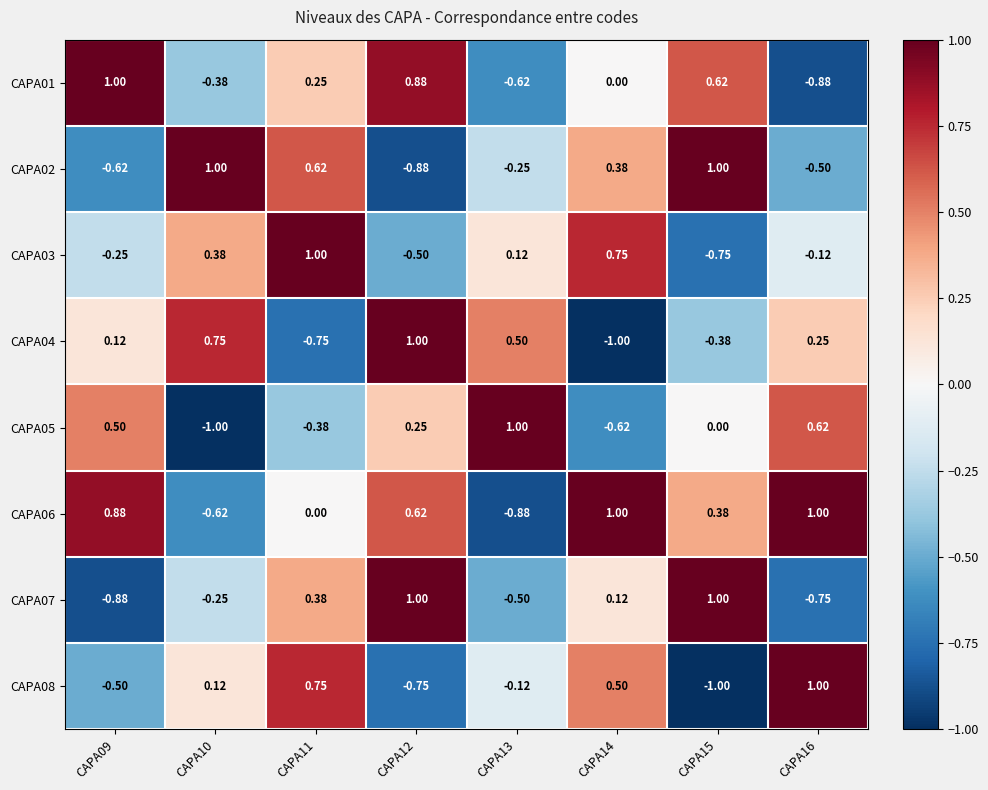

Is the value of CAPA02 at CAPA15 greater than the value of CAPA08 at CAPA12?

Yes